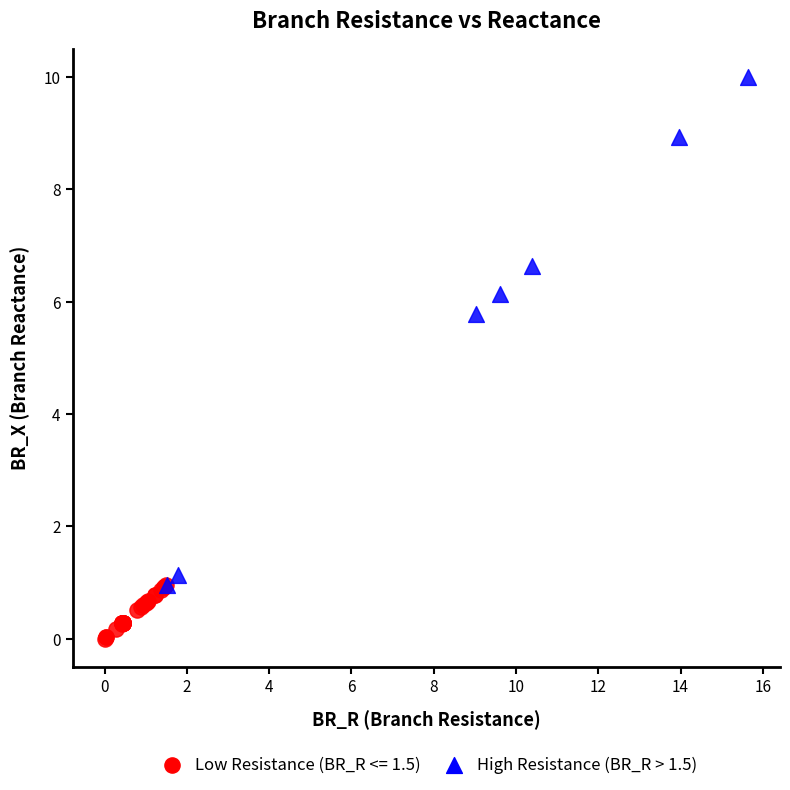

Which series contains the highest Y value?

High Resistance (BR_R > 1.5)